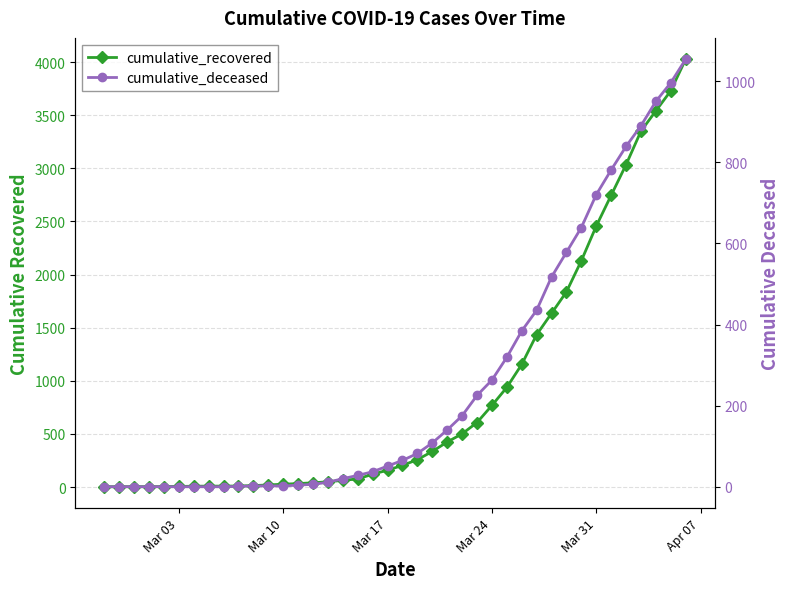

How many lines are shown in the chart?

2